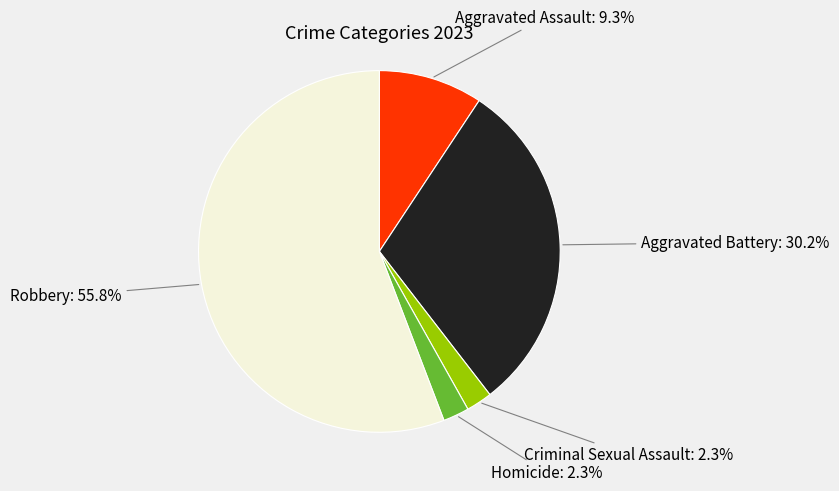

What is the largest slice in the pie chart?

Robbery